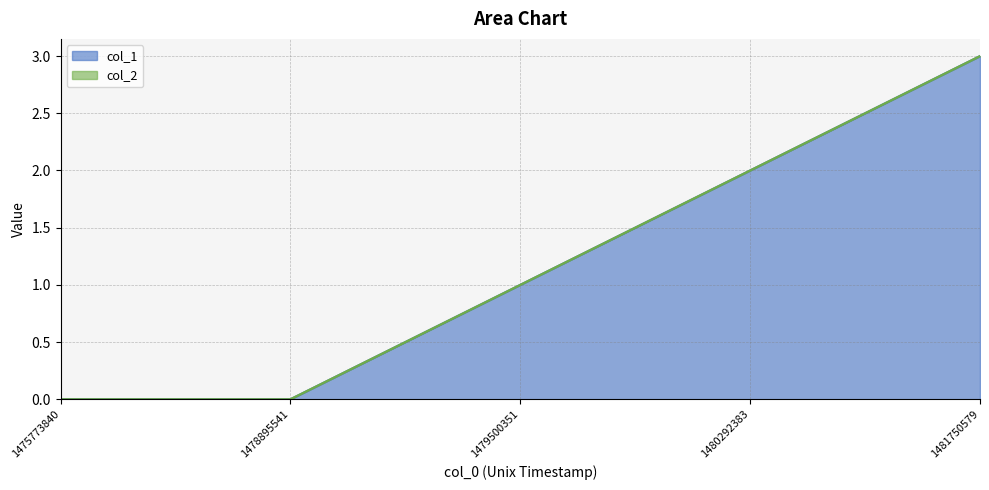

Does the chart display data point markers on the line(s)?

No